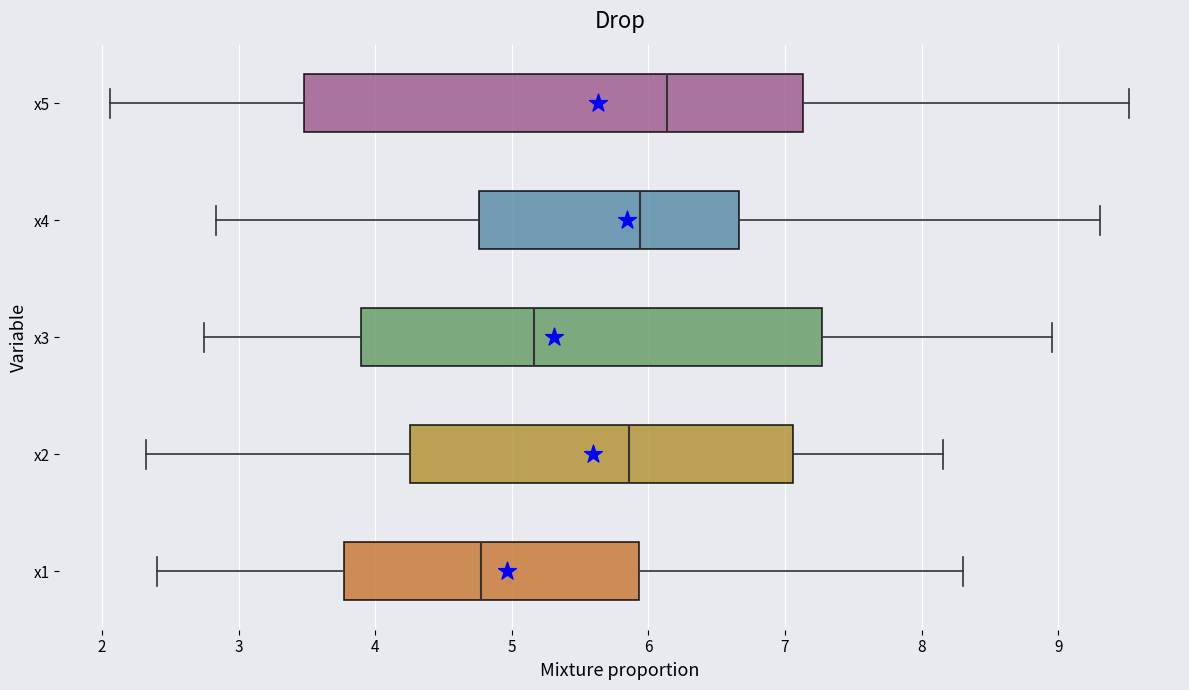

Which box is the widest, from its left edge to its right edge?

x5